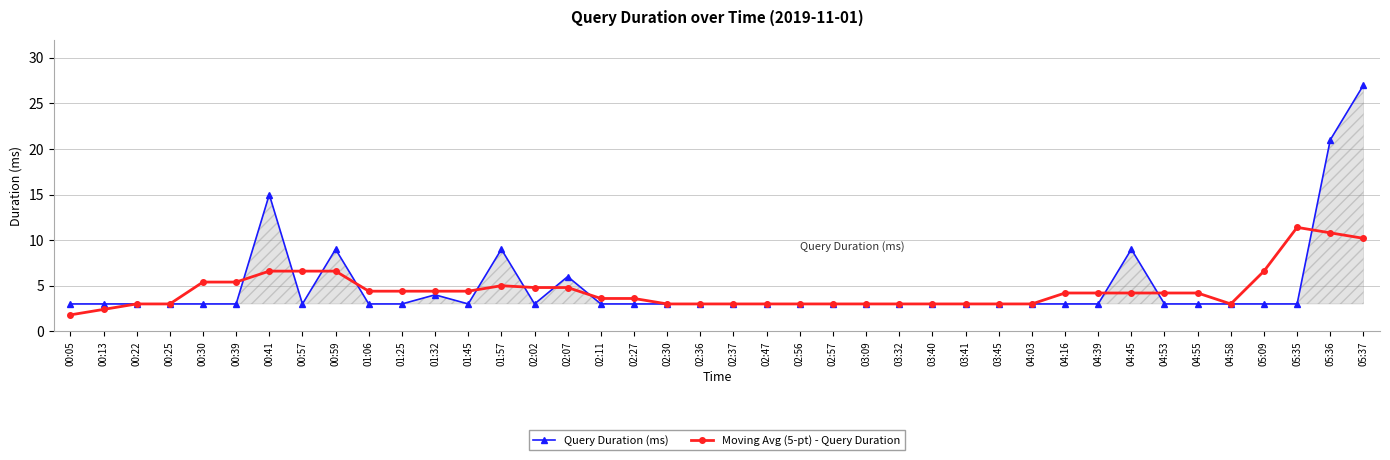

Reading right to left, transcribe all the data shown in this chart.

Query Duration (ms): 27.0	21.0	3.0	3.0	3.0	3.0	3.0	9.0	3.0	3.0	3.0	3.0	3.0	3.0	3.0	3.0	3.0	3.0	3.0	3.0	3.0	3.0	3.0	3.0	6.0	3.0	9.0	3.0	4.0	3.0	3.0	9.0	3.0	15.0	3.0	3.0	3.0	3.0	3.0	3.0
Moving Avg (5-pt) - Query Duration: 10.2	10.8	11.4	6.6	3.0	4.2	4.2	4.2	4.2	4.2	3.0	3.0	3.0	3.0	3.0	3.0	3.0	3.0	3.0	3.0	3.0	3.0	3.6	3.6	4.8	4.8	5.0	4.4	4.4	4.4	4.4	6.6	6.6	6.6	5.4	5.4	3.0	3.0	2.4	1.8